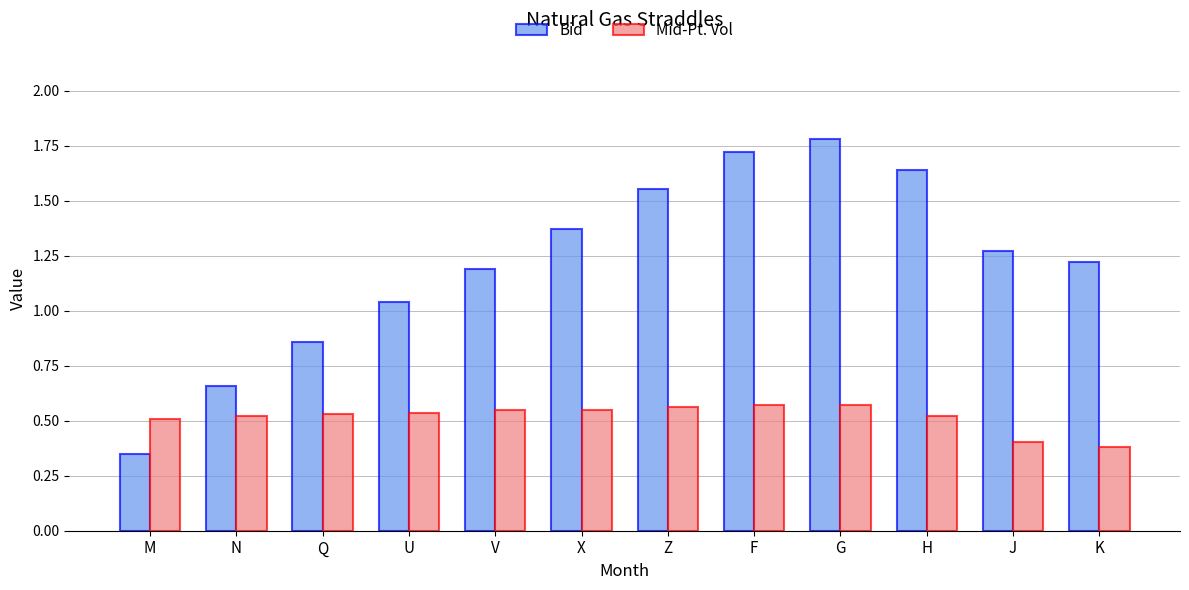

At how many categories does at least one series exceed 1?

9